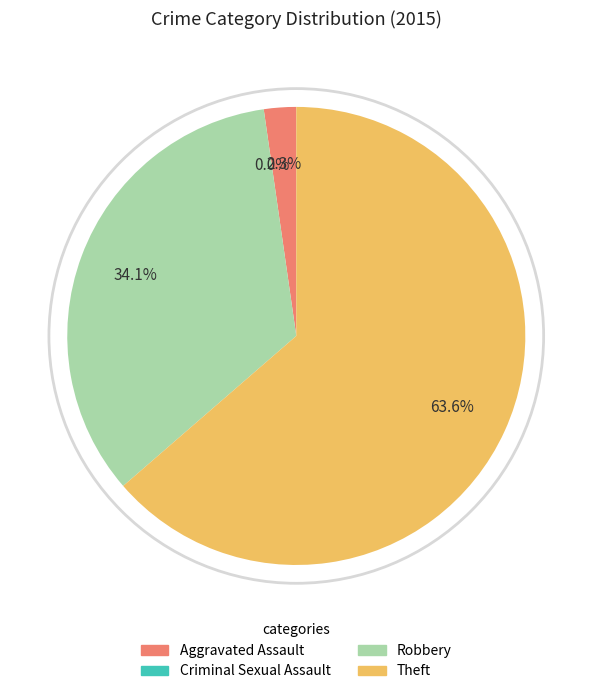

What is the change in value from Criminal Sexual Assault to Theft?

+28